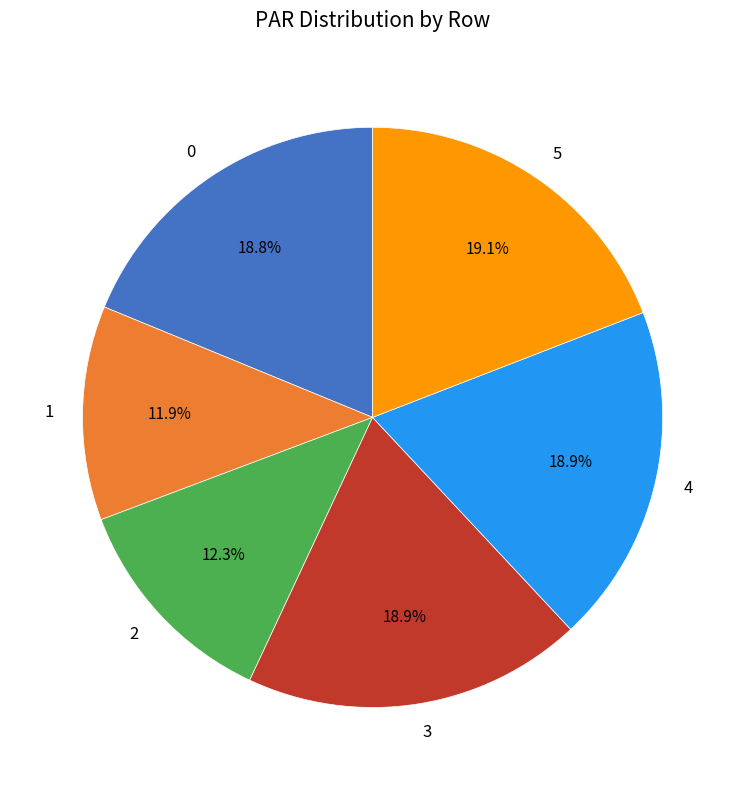

The 3 slice represents 30% of the pie. True or false?

False